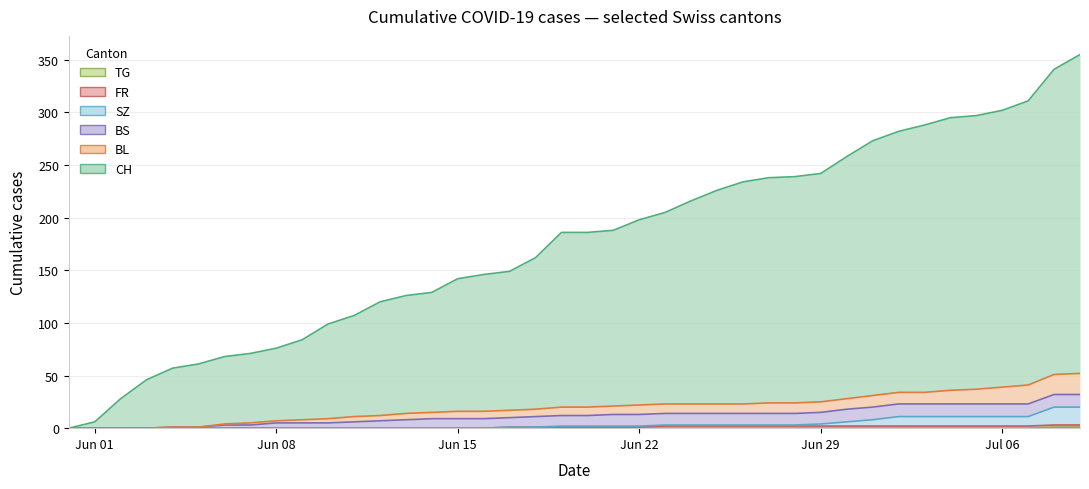

What is the difference between the second highest and second lowest values in the CH series?

335